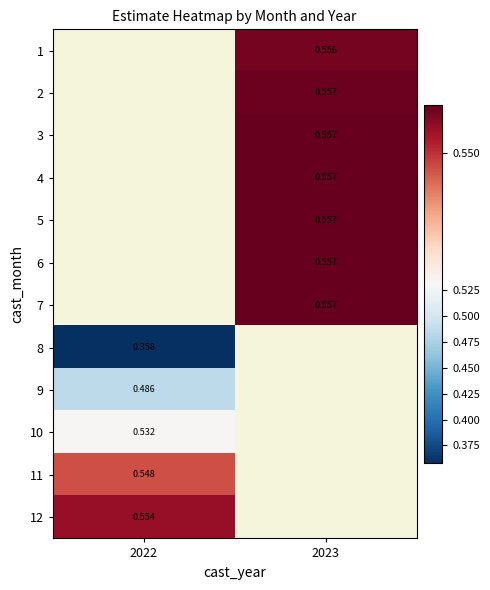

Is the value of 11 at 2022 greater than the value of 2 at 2023?

No